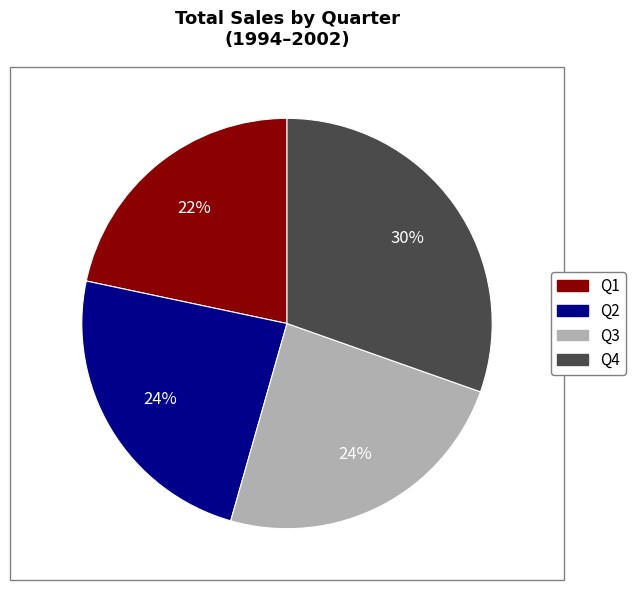

Does any single category account for the majority?

No